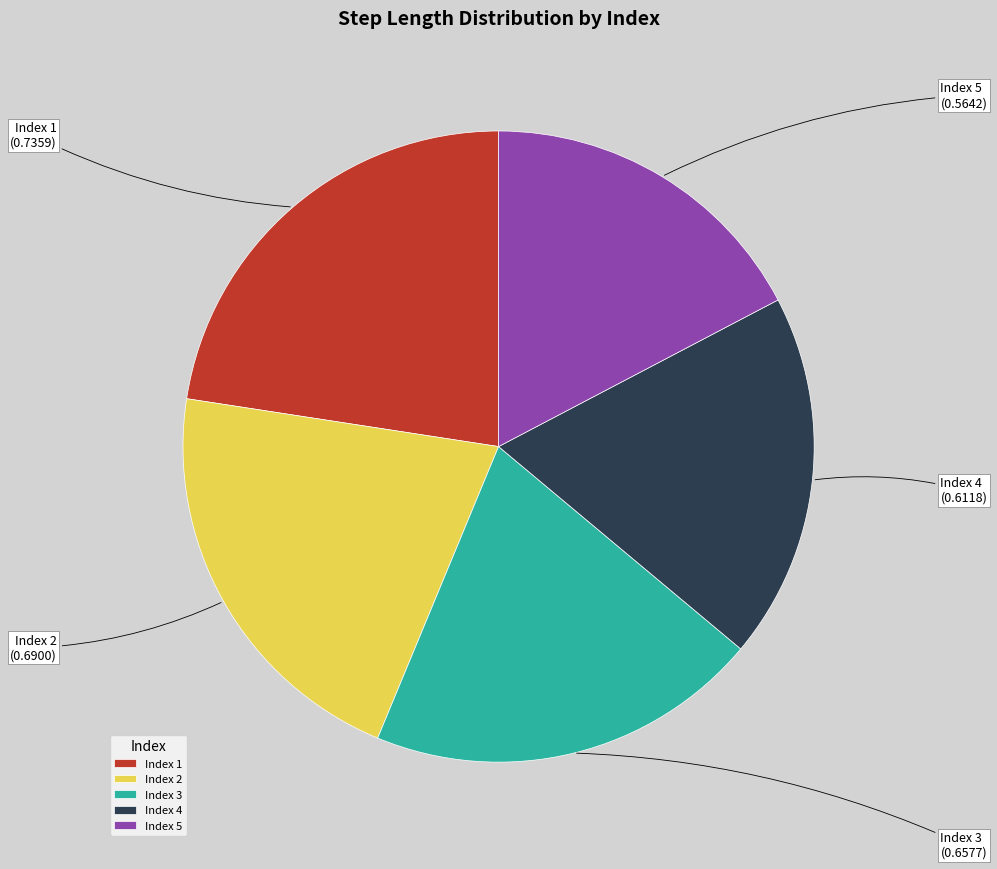

Is there a majority slice in this chart?

No